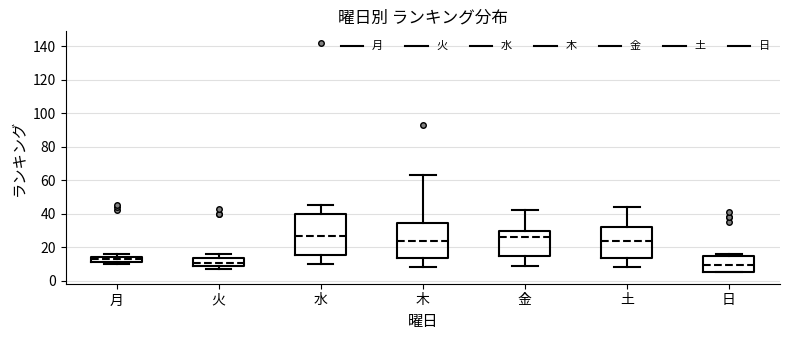

Where does the upper whisker of the box for 木 end on the y-axis? The values are not printed on the chart, so give them approximately, as read against the axis.

64